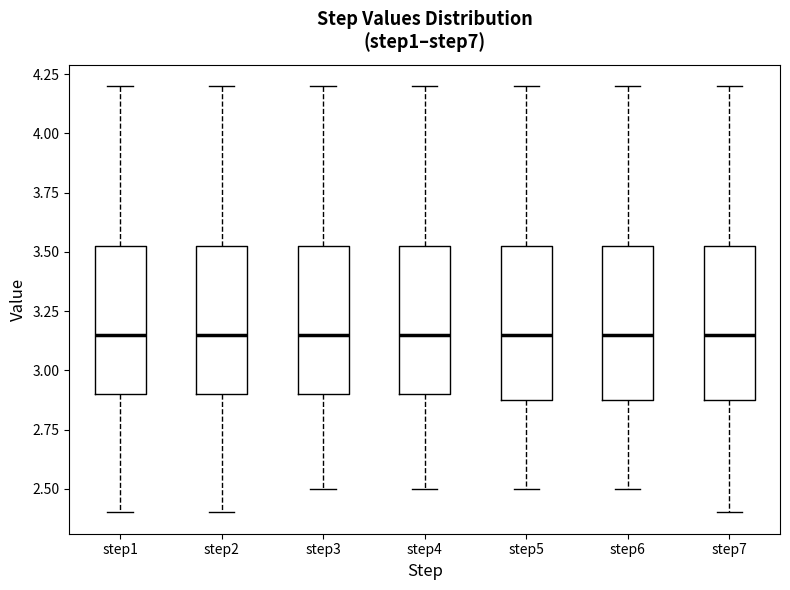

Where is the lower edge of the box for step7 on the y-axis? The values are not printed on the chart, so give them approximately, as read against the axis.

2.90